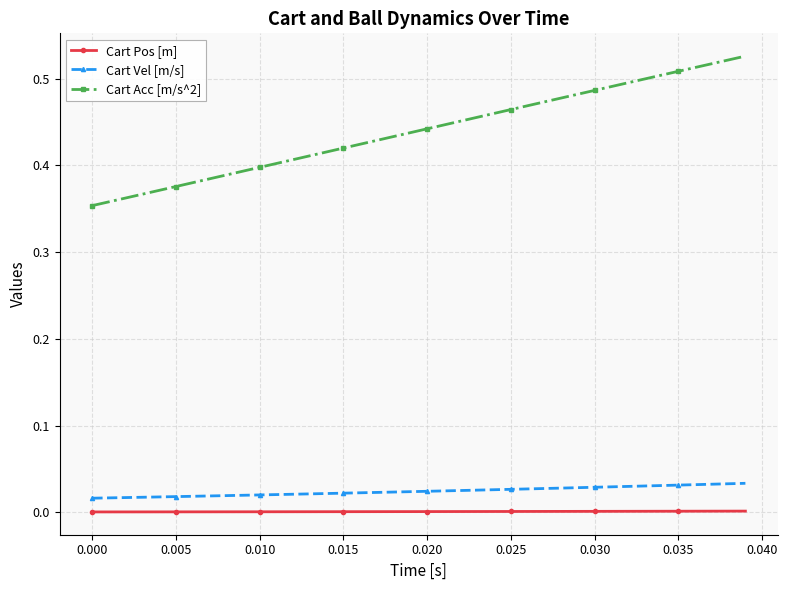

List the series in order of their peak value, lowest first.

Cart Pos [m], Cart Vel [m/s], Cart Acc [m/s^2]